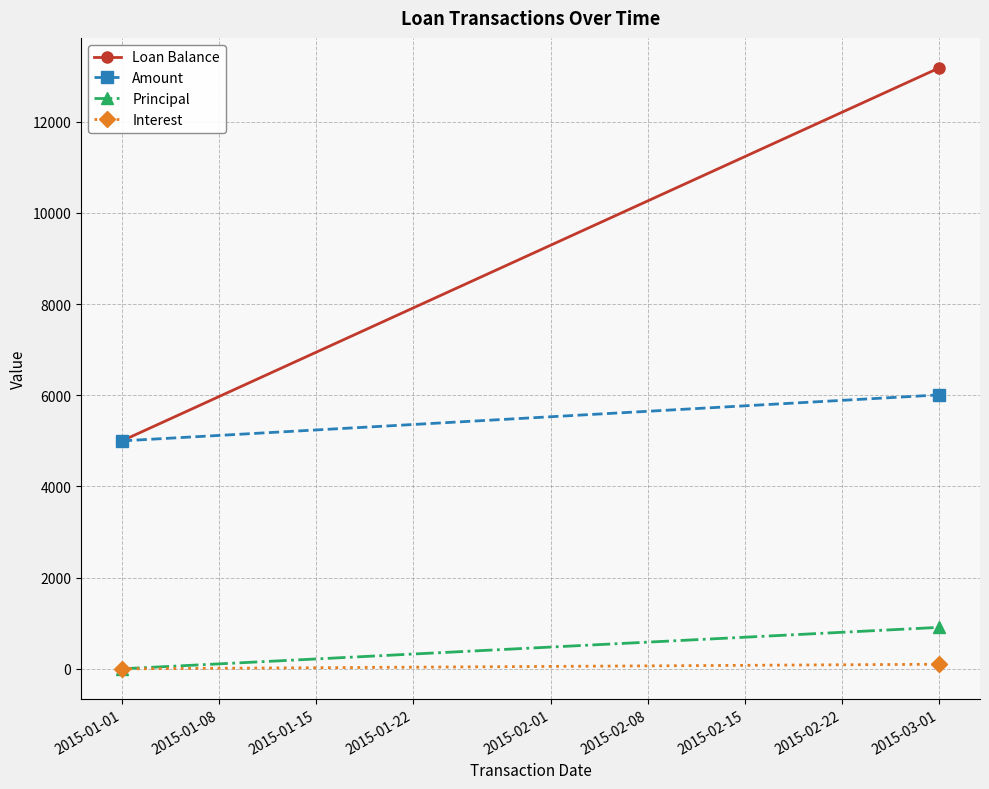

What is the highest value of the Interest series?

100.0